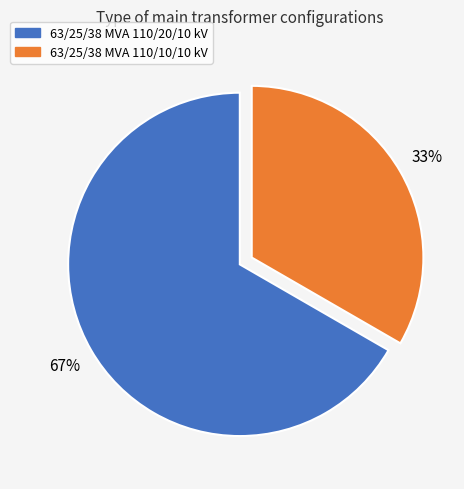

Between 63/25/38 MVA 110/20/10 kV and 63/25/38 MVA 110/10/10 kV, which is larger?

63/25/38 MVA 110/20/10 kV